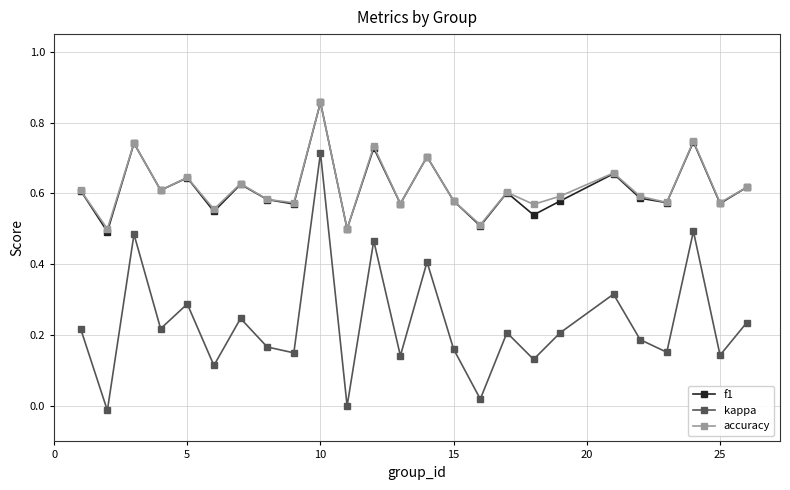

True or false: kappa and f1 intersect in this chart.

False